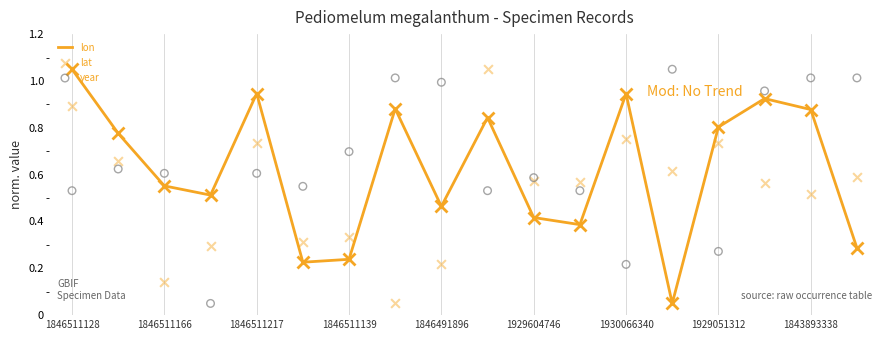

Which series has the largest total across all categories?

year